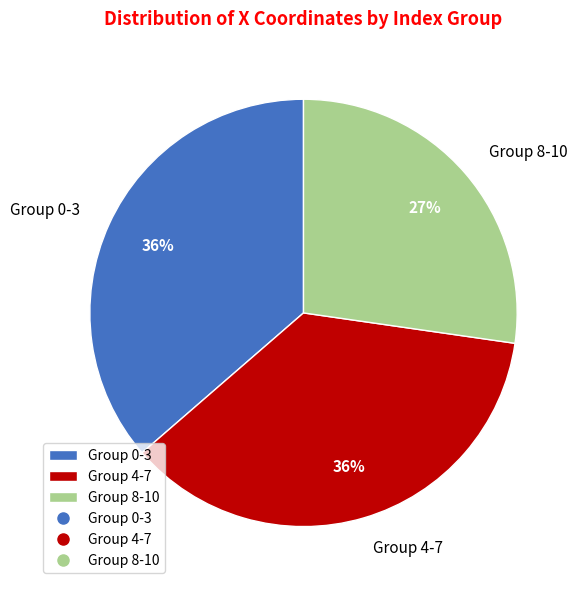

Count the number of slices in the pie.

3